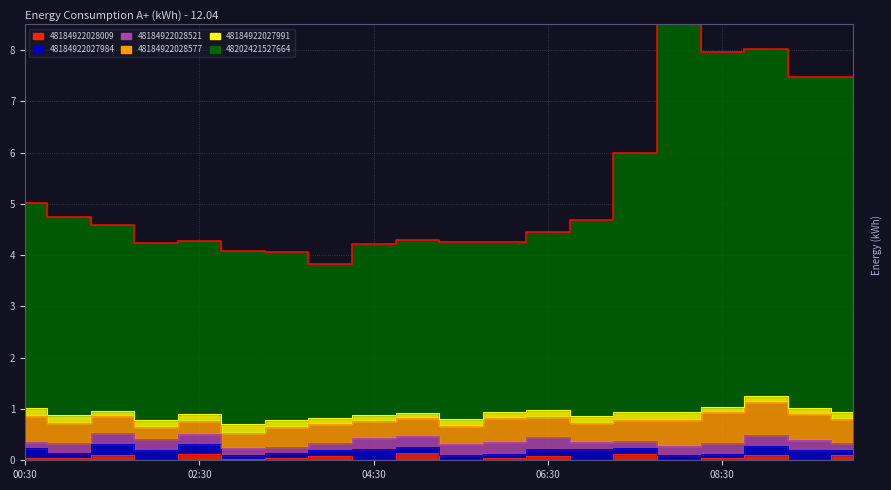

Is it true that 48184922027984 equals 0.2 at 09:30?

True